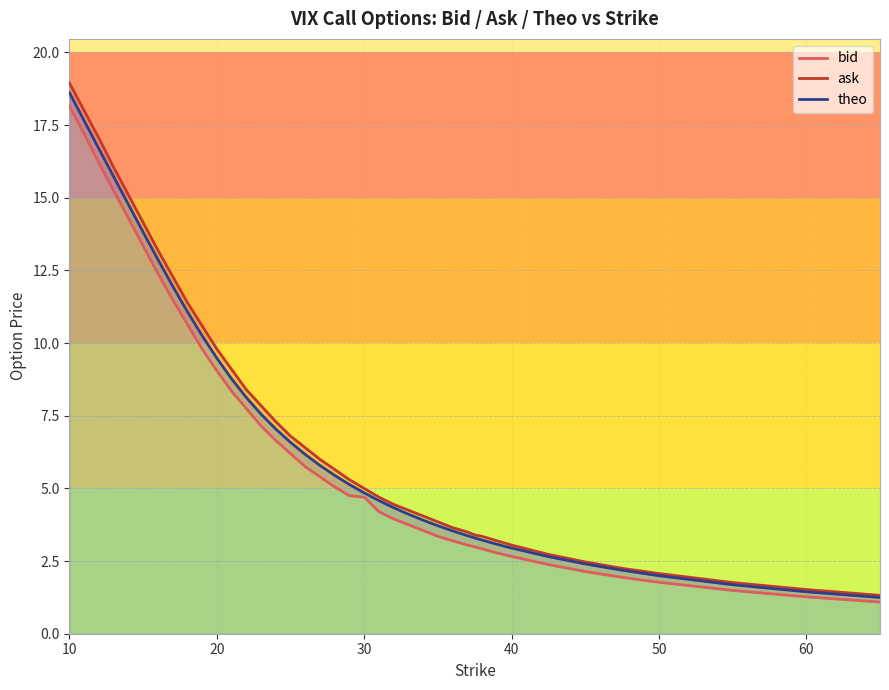

Is it true that theo equals 18.6 at 10?

True